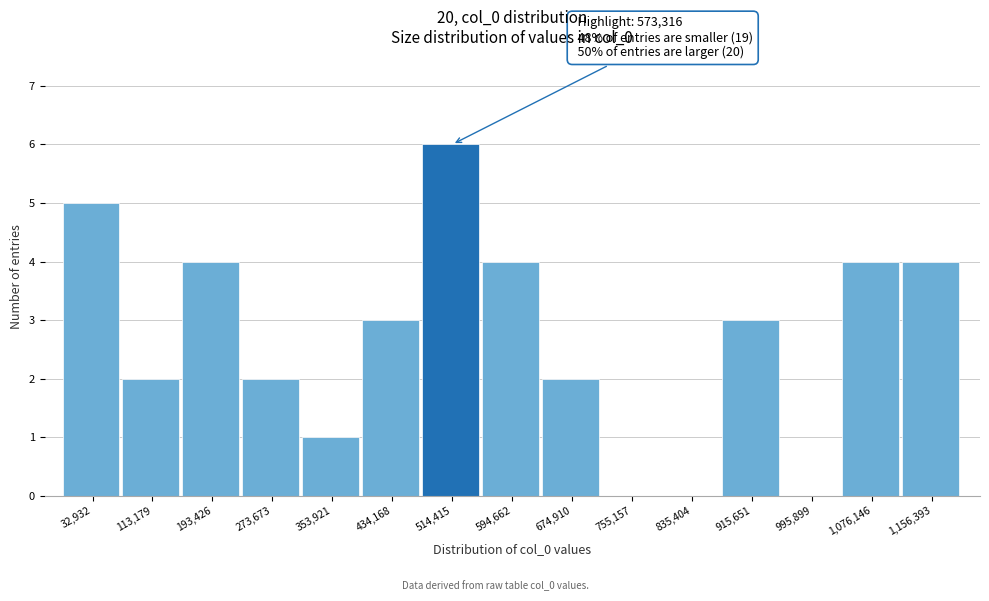

Reading right to left, list all the values displayed in this chart.

1,156,393=4	1,076,146=4	995,899=0	915,651=3	835,404=0	755,157=0	674,910=2	594,662=4	514,415=6	434,168=3	353,921=1	273,673=2	193,426=4	113,179=2	32,932=5